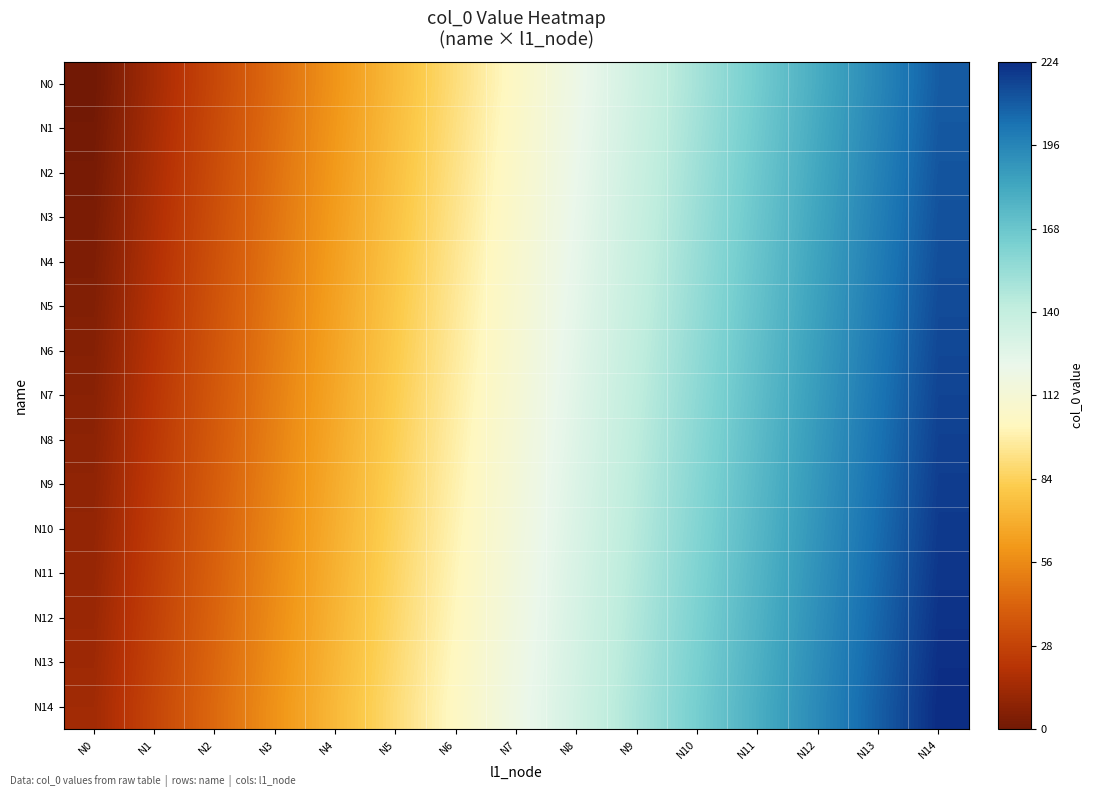

Which series has the largest total across all categories?

N14